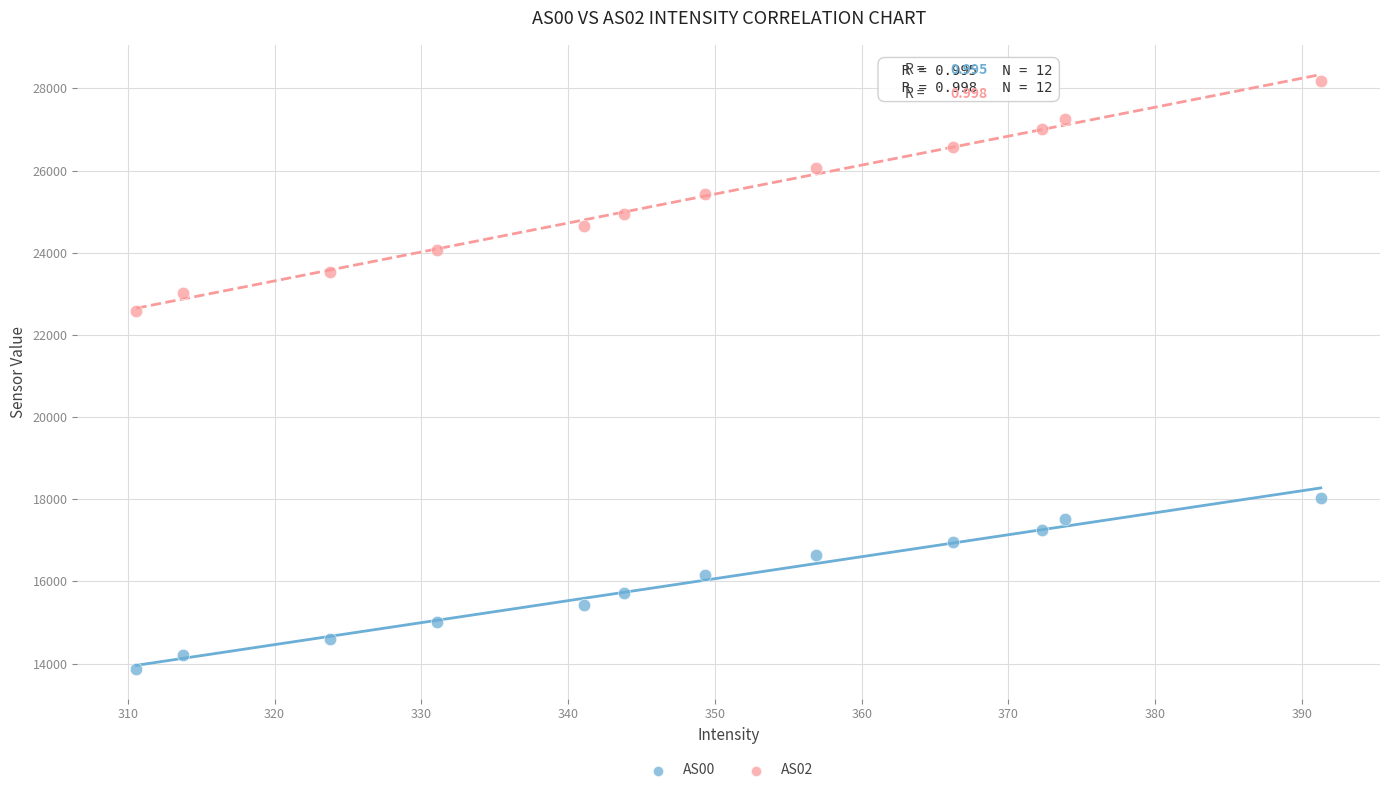

Across all data points, what is the range of Y values (max minus min)?

14317